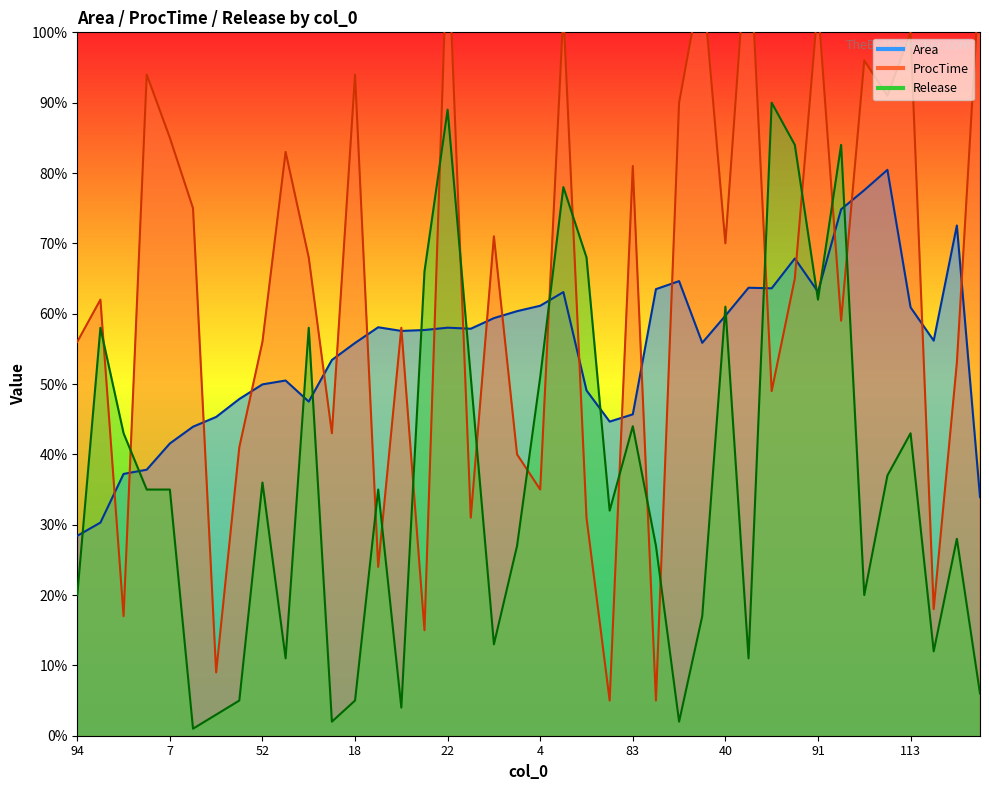

Rank the series at 32 from lowest to highest value.

ProcTime, Area, Release